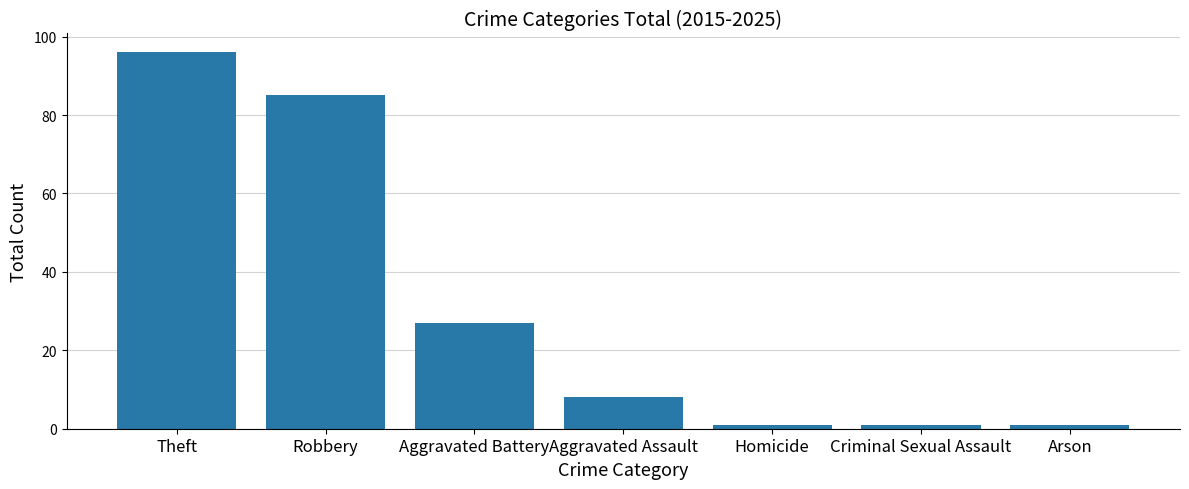

At which category does the chart reach its peak across all series?

Theft